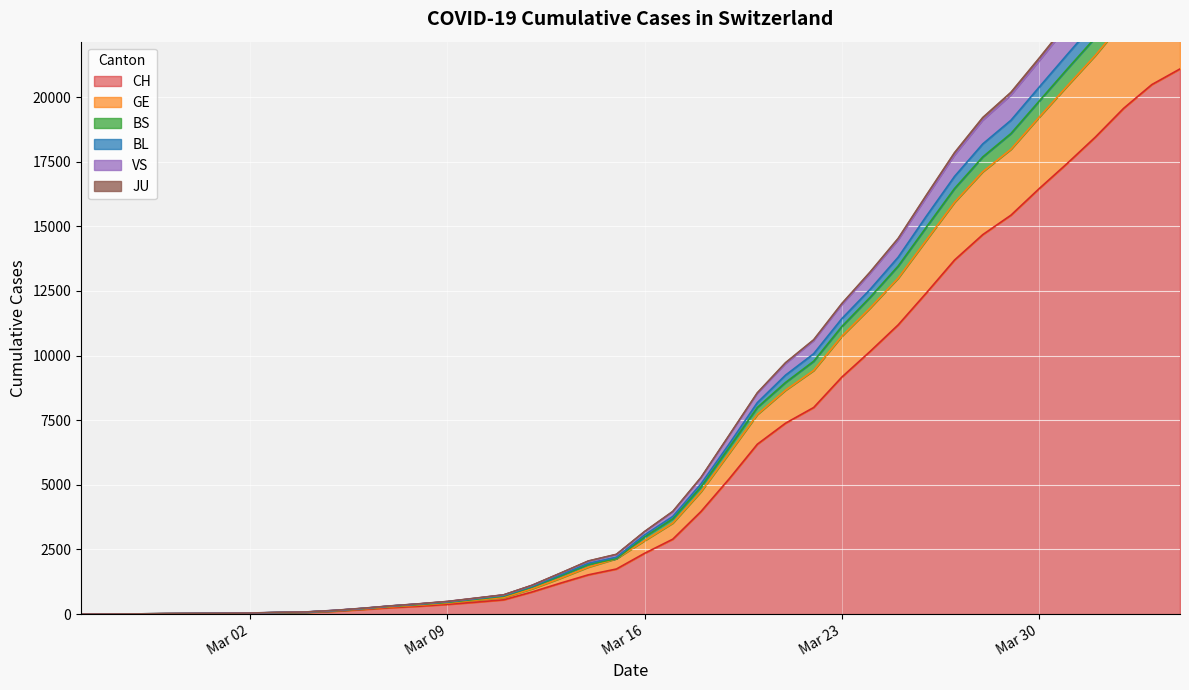

True or false: BS and GE intersect in this chart.

False